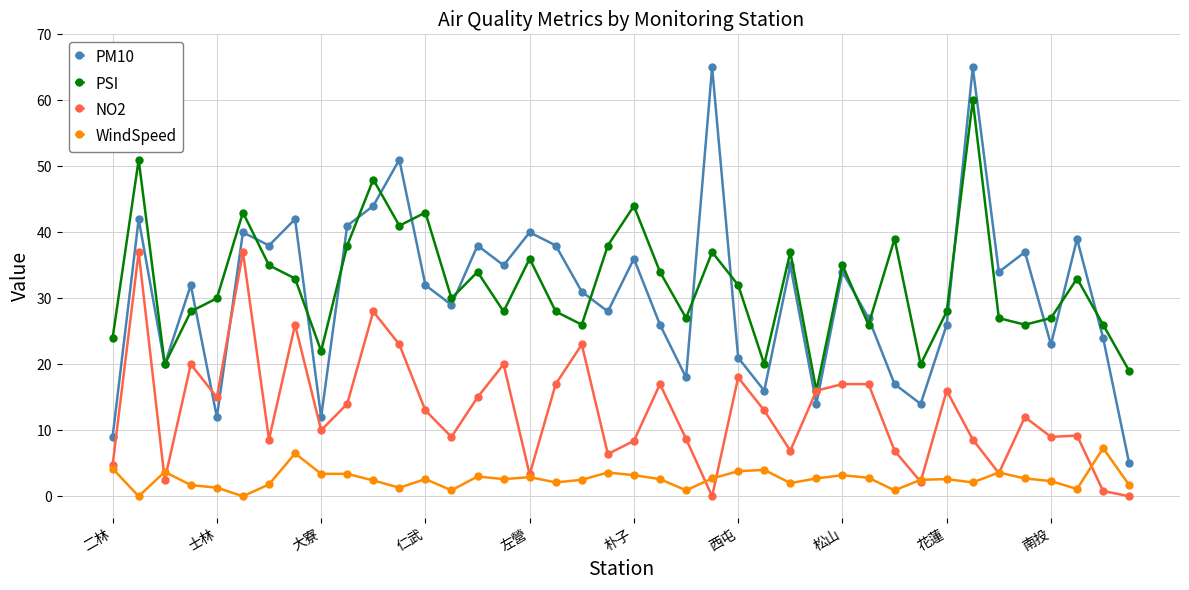

What is the maximum value shown in the chart?

65.0